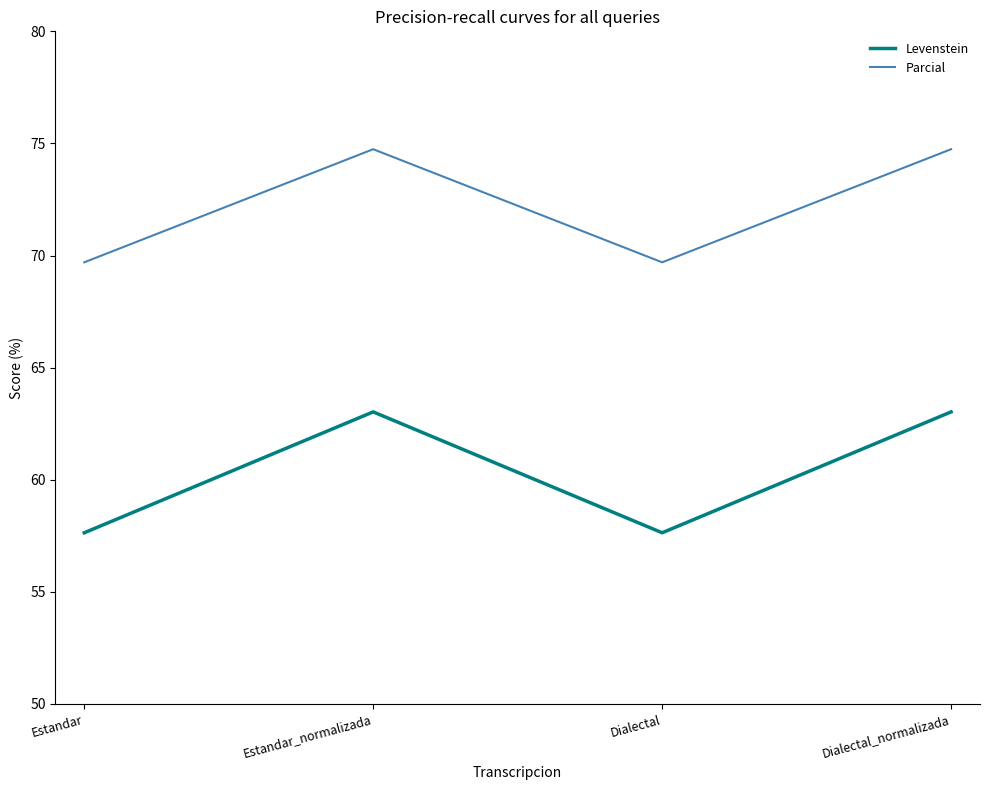

At which label does Parcial first exceed 74?

Estandar_normalizada